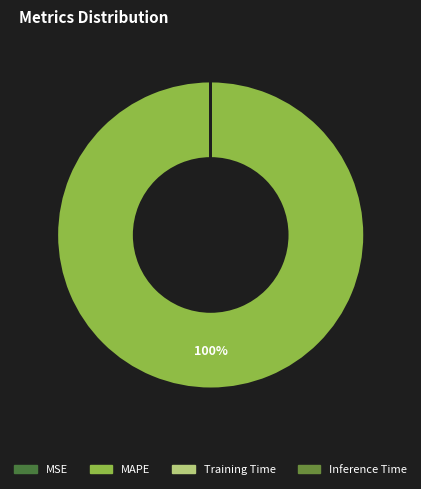

Which has a higher value, MSE or MAPE?

MAPE